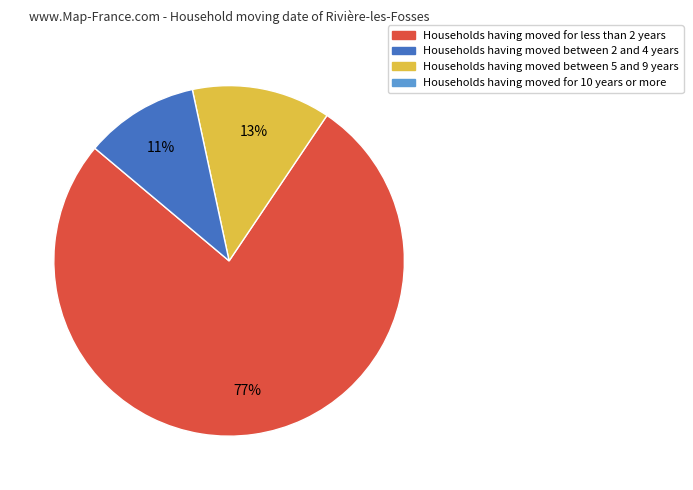

To the nearest percent, what is the average slice percentage?

33%